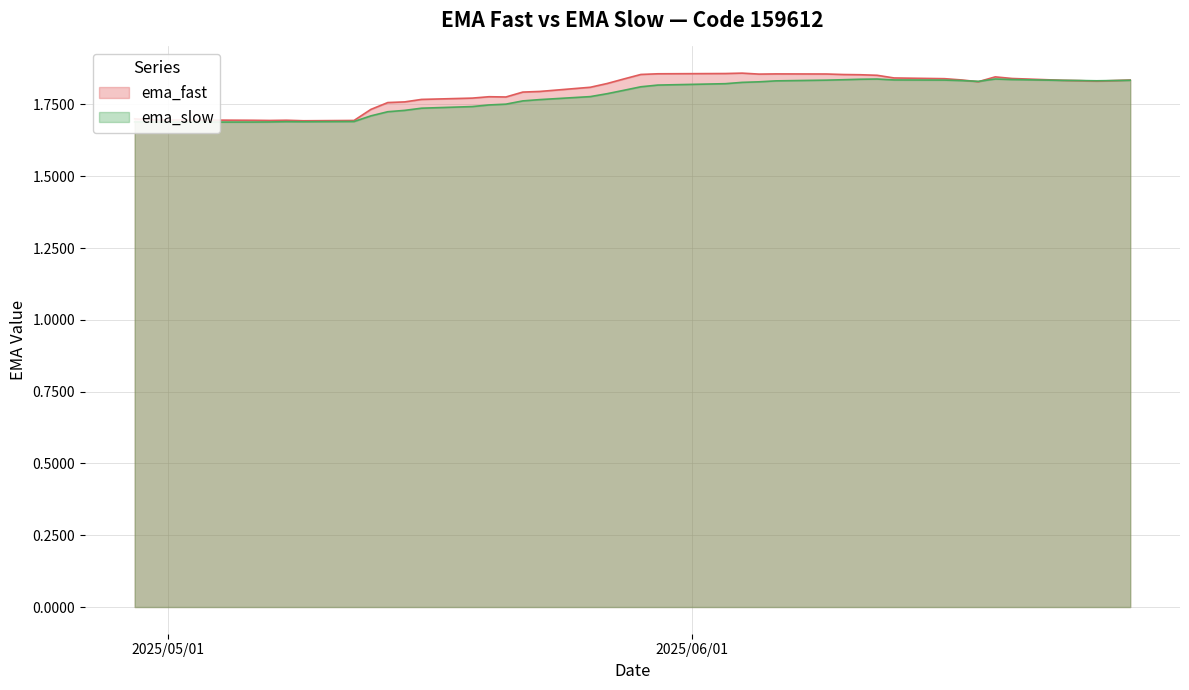

Reading left to right, what are all the values shown in this chart?

ema_fast: 2025-06-27=1.8	2025-06-26=1.8	2025-06-25=1.8	2025-06-24=1.8	2025-06-23=1.8	2025-06-20=1.8	2025-06-19=1.8	2025-06-18=1.8	2025-06-17=1.8	2025-06-16=1.8	2025-06-13=1.8	2025-06-12=1.9	2025-06-11=1.9	2025-06-10=1.9	2025-06-09=1.9	2025-06-06=1.9	2025-06-05=1.9	2025-06-04=1.9	2025-06-03=1.9	2025-05-30=1.9	2025-05-29=1.9	2025-05-28=1.8	2025-05-27=1.8	2025-05-26=1.8	2025-05-23=1.8	2025-05-22=1.8	2025-05-21=1.8	2025-05-20=1.8	2025-05-19=1.8	2025-05-16=1.8	2025-05-15=1.8	2025-05-14=1.8	2025-05-13=1.7	2025-05-12=1.7	2025-05-09=1.7	2025-05-08=1.7	2025-05-07=1.7	2025-05-06=1.7	2025-04-30=1.7	2025-04-29=1.7
ema_slow: 2025-06-27=1.8	2025-06-26=1.8	2025-06-25=1.8	2025-06-24=1.8	2025-06-23=1.8	2025-06-20=1.8	2025-06-19=1.8	2025-06-18=1.8	2025-06-17=1.8	2025-06-16=1.8	2025-06-13=1.8	2025-06-12=1.8	2025-06-11=1.8	2025-06-10=1.8	2025-06-09=1.8	2025-06-06=1.8	2025-06-05=1.8	2025-06-04=1.8	2025-06-03=1.8	2025-05-30=1.8	2025-05-29=1.8	2025-05-28=1.8	2025-05-27=1.8	2025-05-26=1.8	2025-05-23=1.8	2025-05-22=1.8	2025-05-21=1.8	2025-05-20=1.7	2025-05-19=1.7	2025-05-16=1.7	2025-05-15=1.7	2025-05-14=1.7	2025-05-13=1.7	2025-05-12=1.7	2025-05-09=1.7	2025-05-08=1.7	2025-05-07=1.7	2025-05-06=1.7	2025-04-30=1.7	2025-04-29=1.7